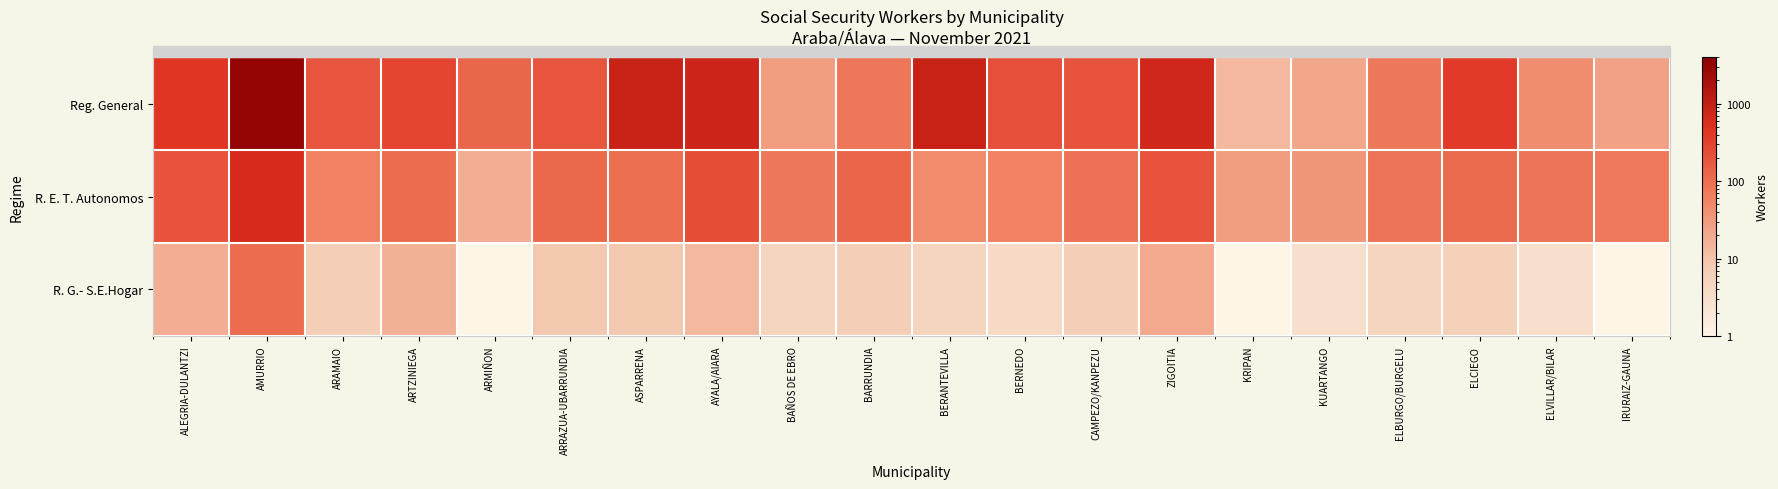

Which has a higher value, ELCIEGO or BERANTEVILLA?

BERANTEVILLA